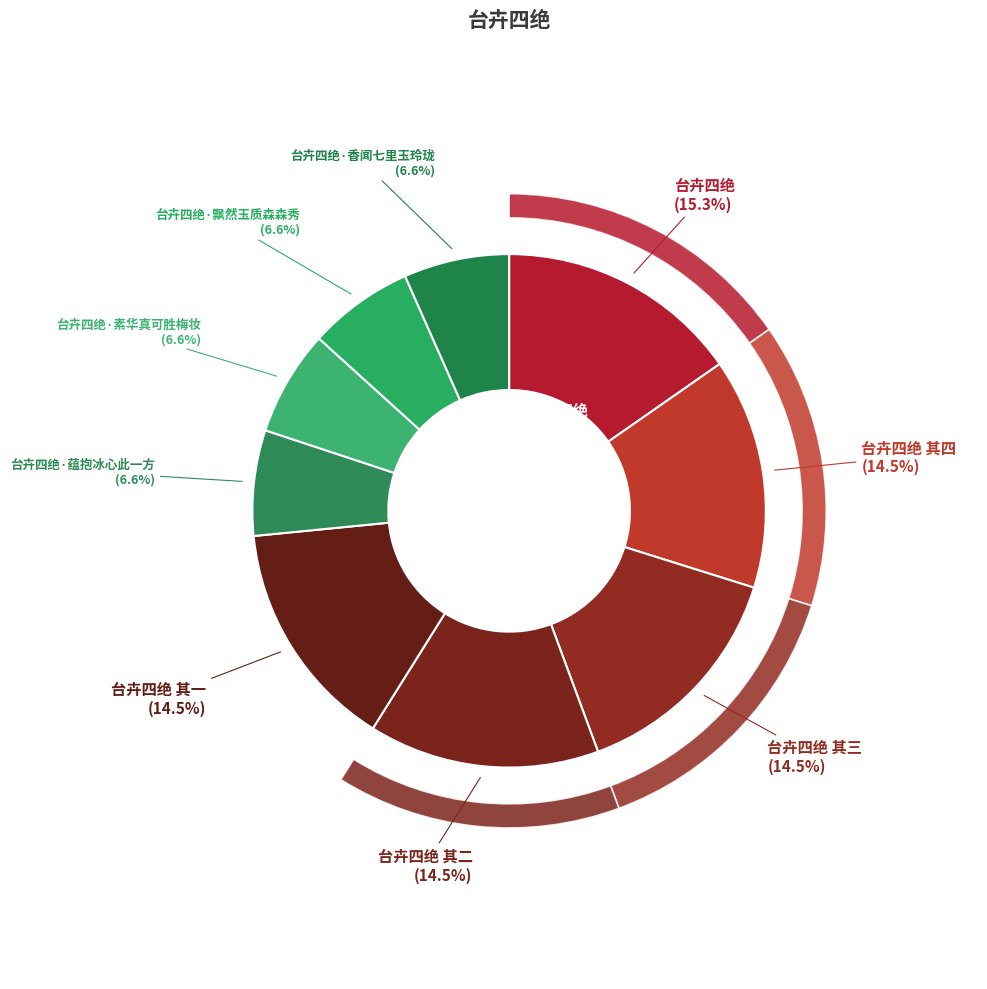

Is there any slice that represents more than half of the pie?

No